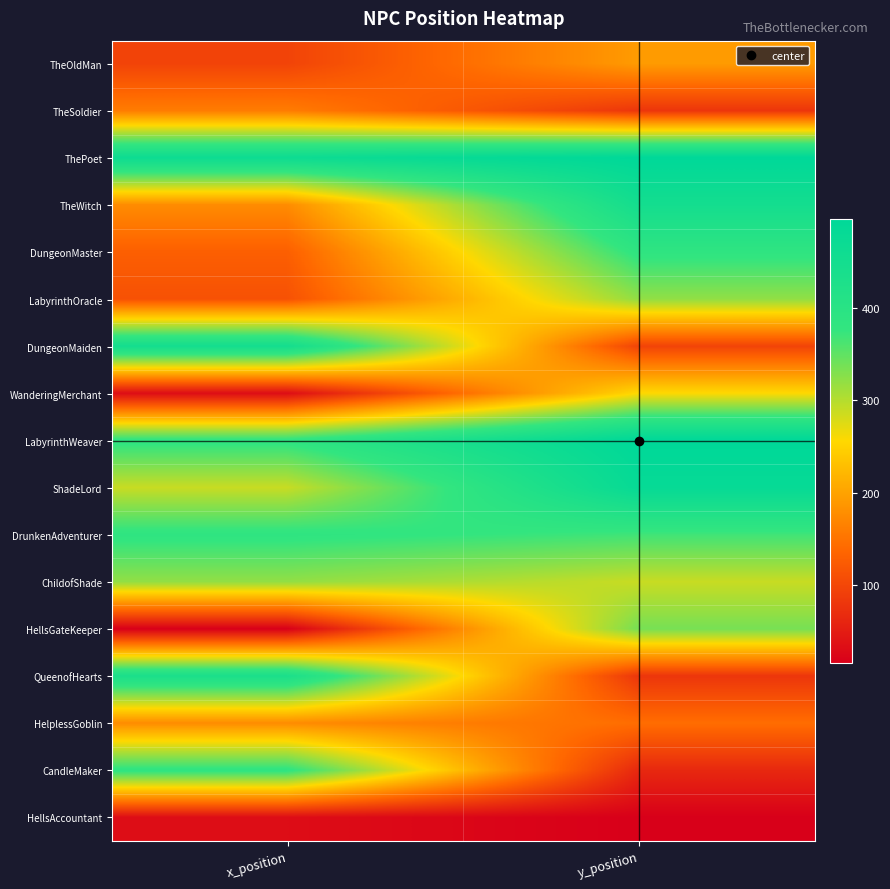

At how many categories does at least one series exceed 258?

2